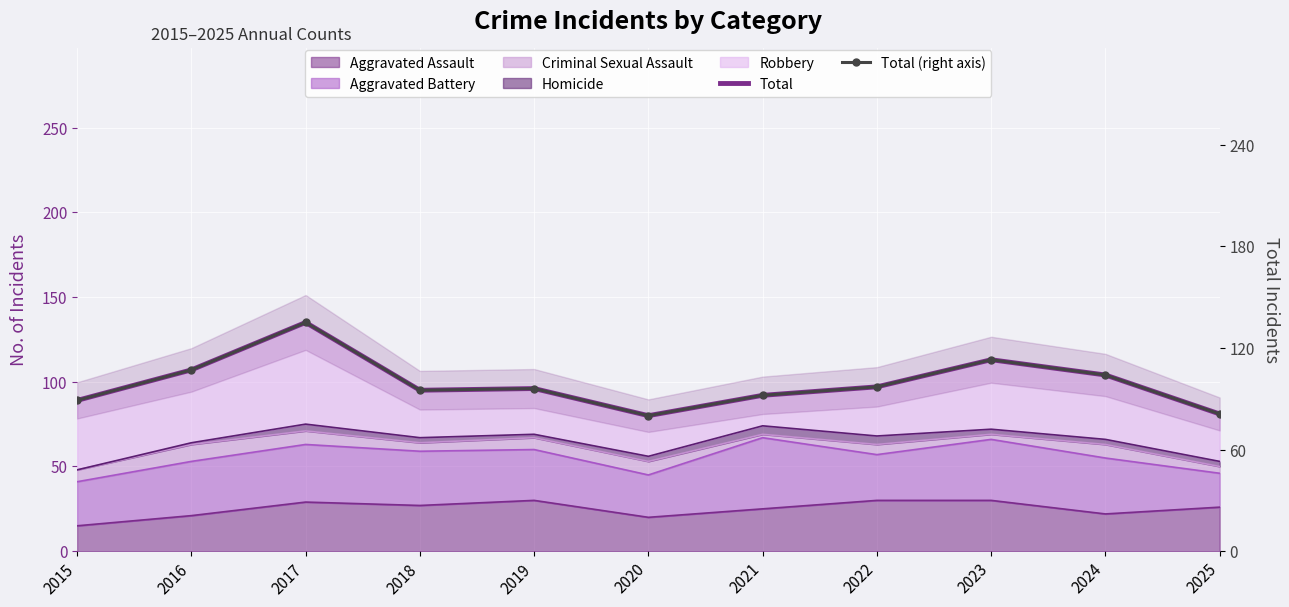

True or false: Total has more than 1 points higher than both neighbors.

True